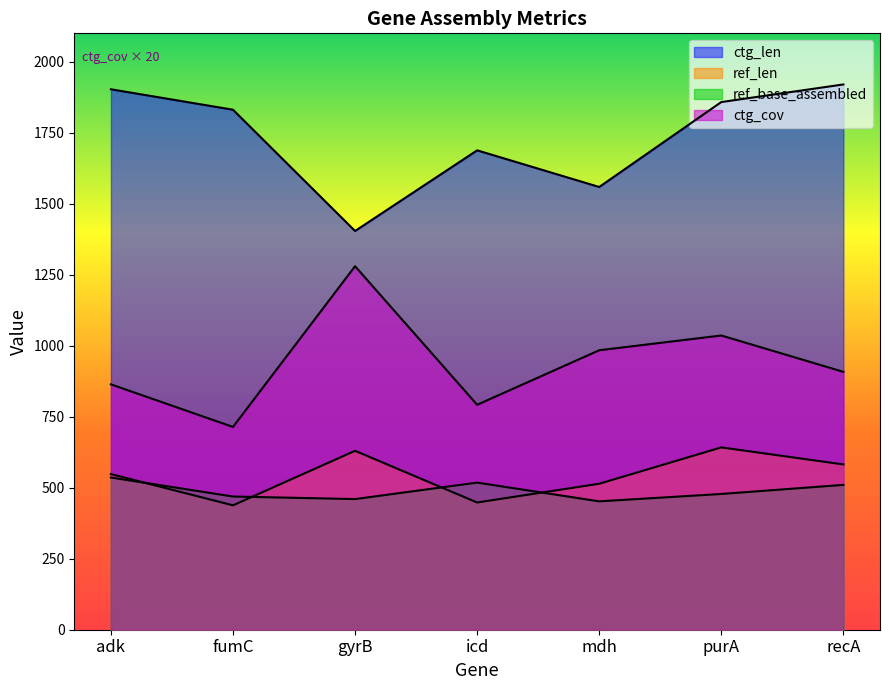

Reading left to right, transcribe all the data shown in this chart.

ref_len: 548	438	630	448	514	642	582
ref_base_assembled: 536	469	460	518	452	478	510
ctg_len: 1903	1831	1404	1688	1559	1858	1920
ctg_cov: 864	714	1280	792	984	1036	908